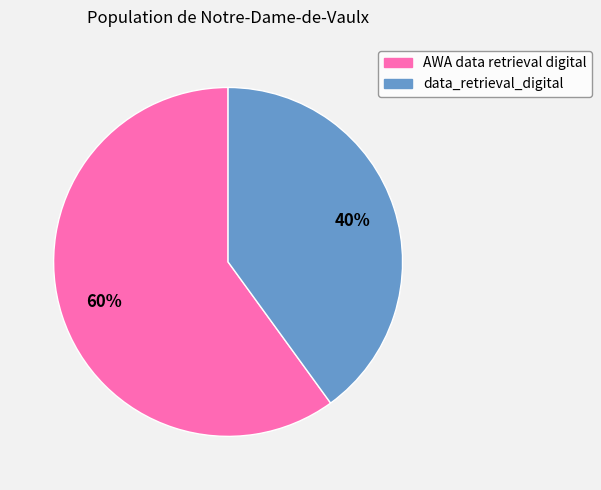

Is the sum of AWA data retrieval digital and data_retrieval_digital greater than half?

Yes